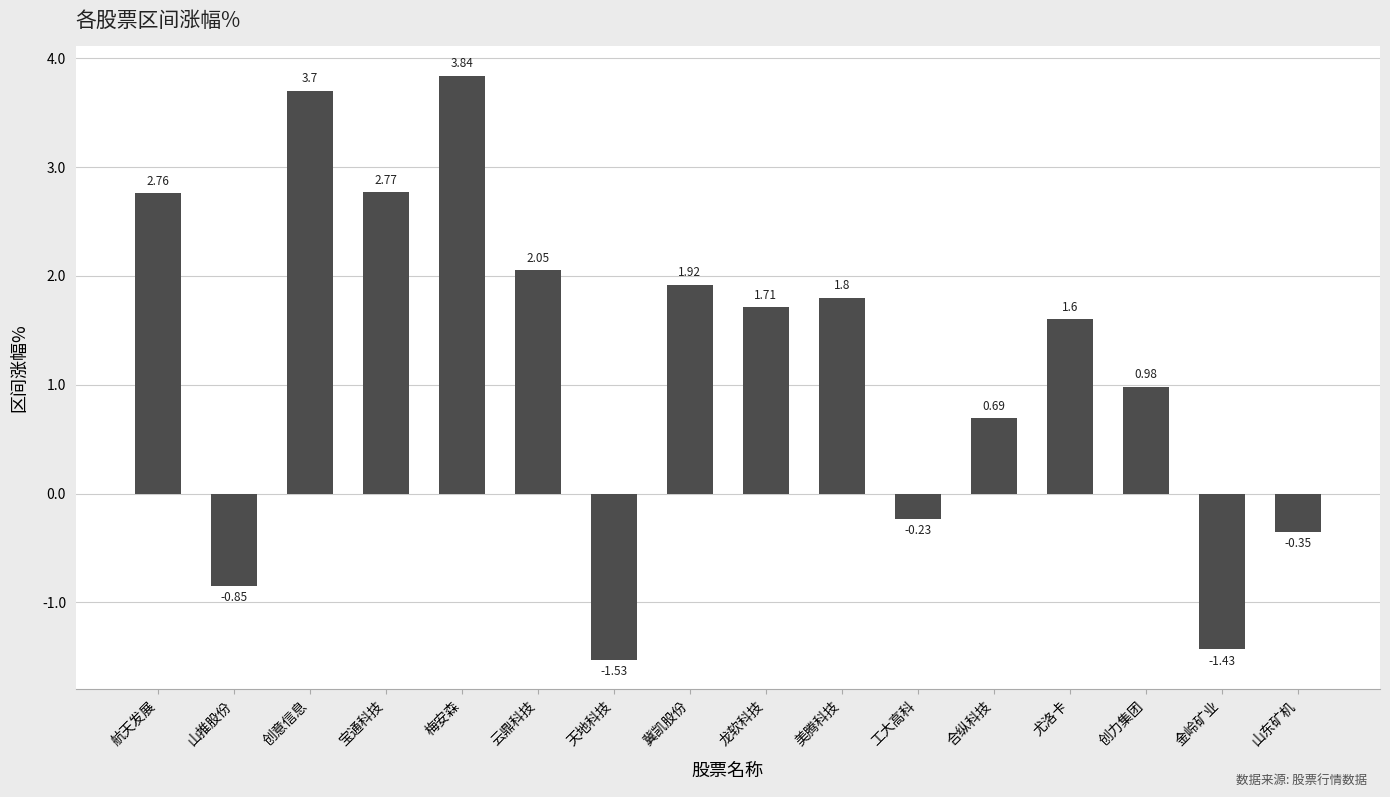

Which category has the highest value across all series?

梅安森